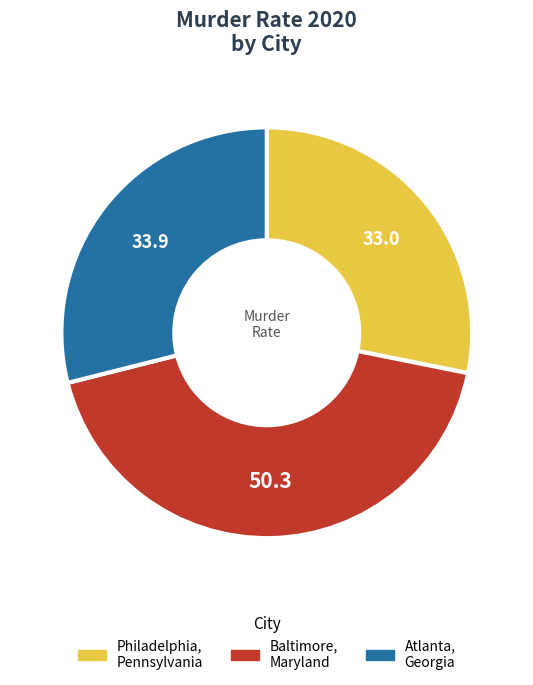

Combined, do Philadelphia, Pennsylvania and Atlanta, Georgia account for over 50%?

Yes